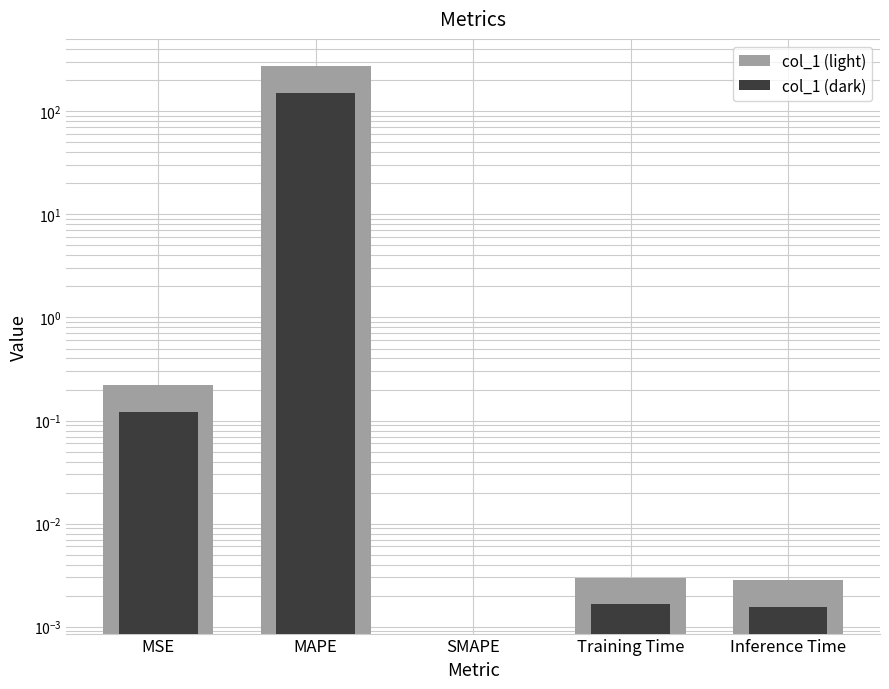

Rank the series by their average value, from highest to lowest.

col_1 (light), col_1 (dark)